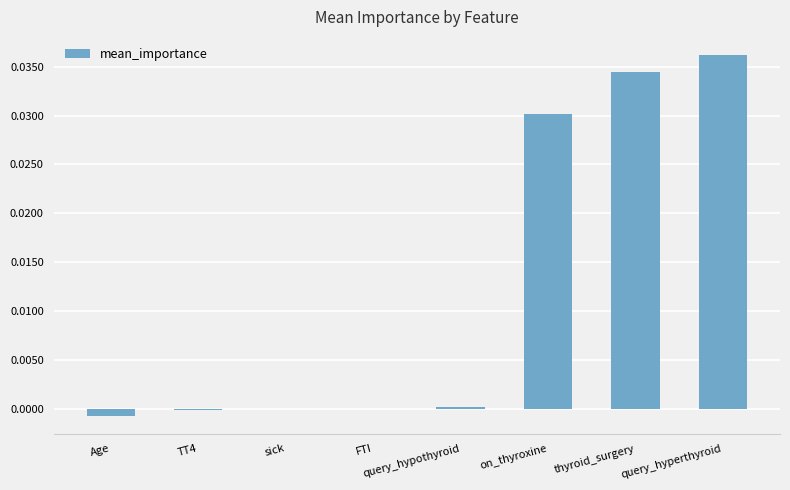

What is the sum of all values?

0.1